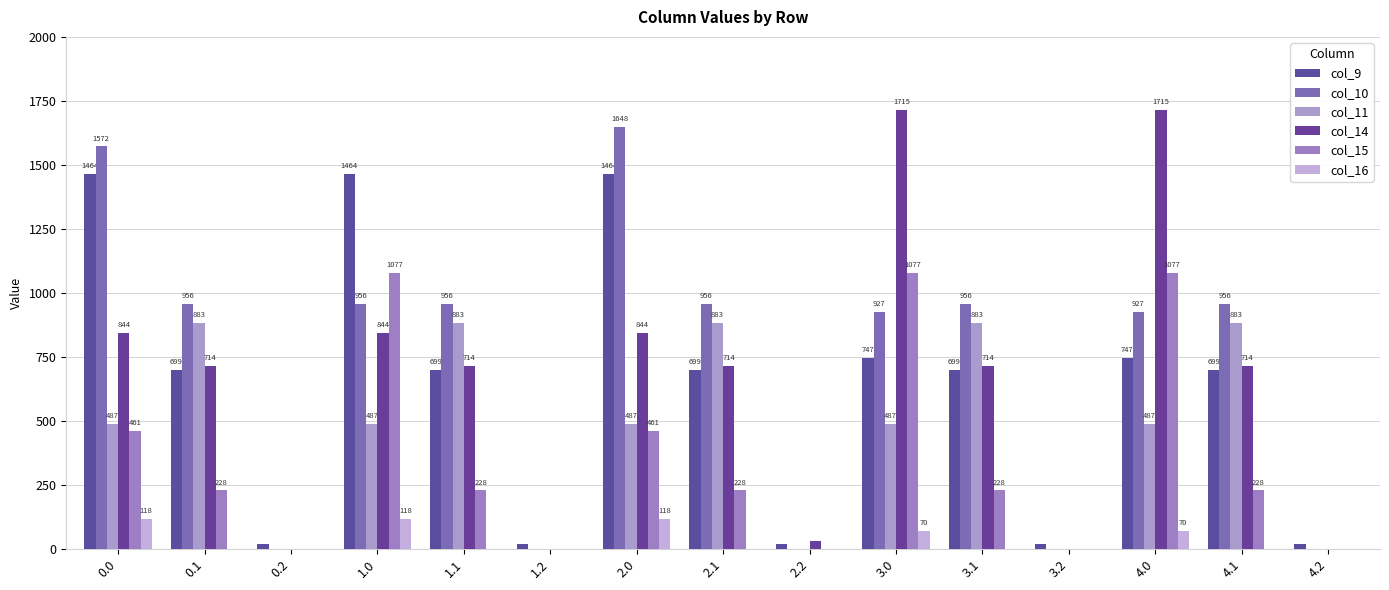

Are the bars horizontal?

No